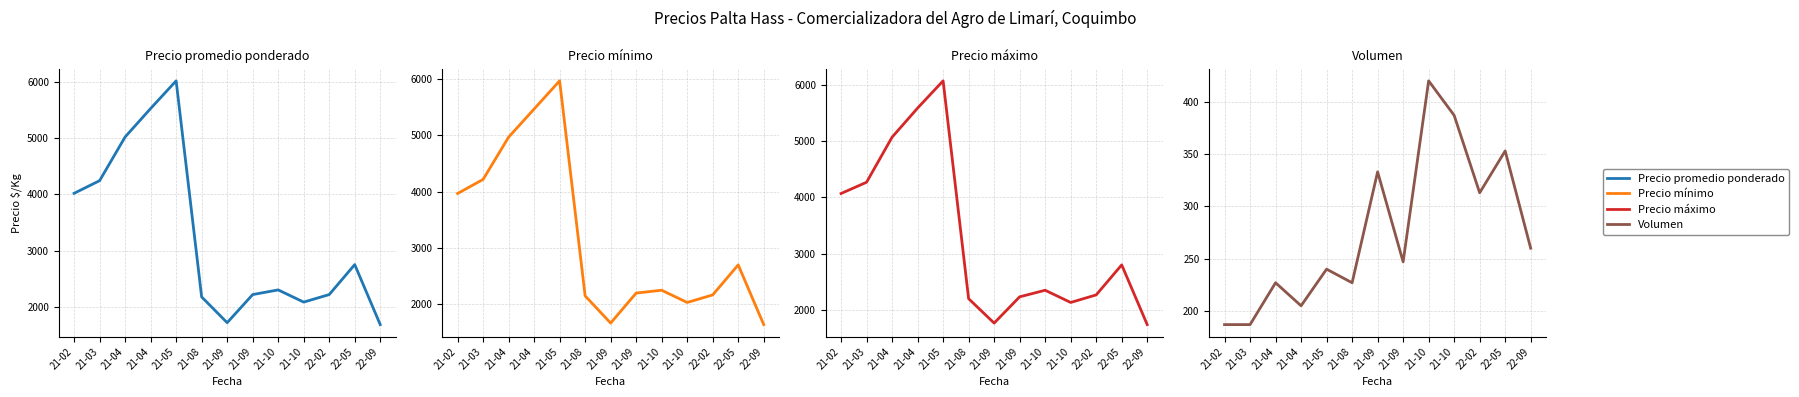

List the series in order of their peak value, lowest first.

Volumen, Precio minimo, Precio promedio ponderado, Precio maximo